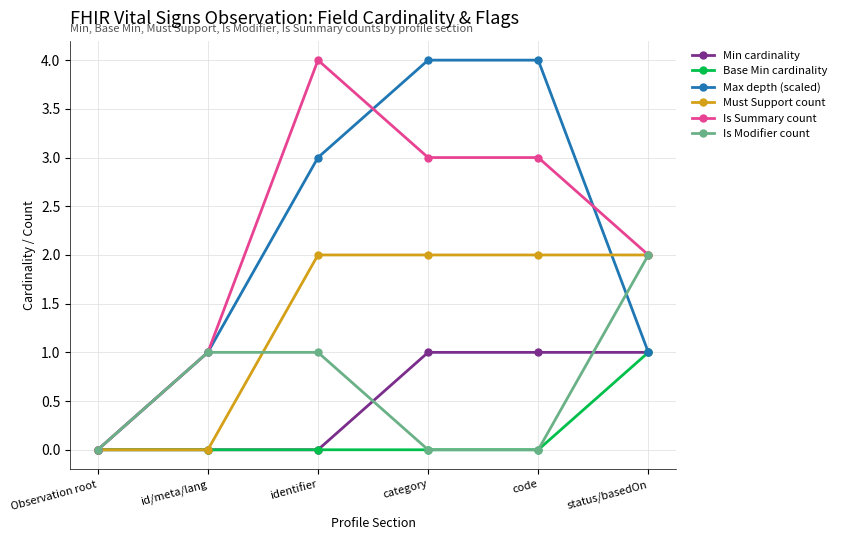

Which series has the widest spread of values?

Max depth (scaled)